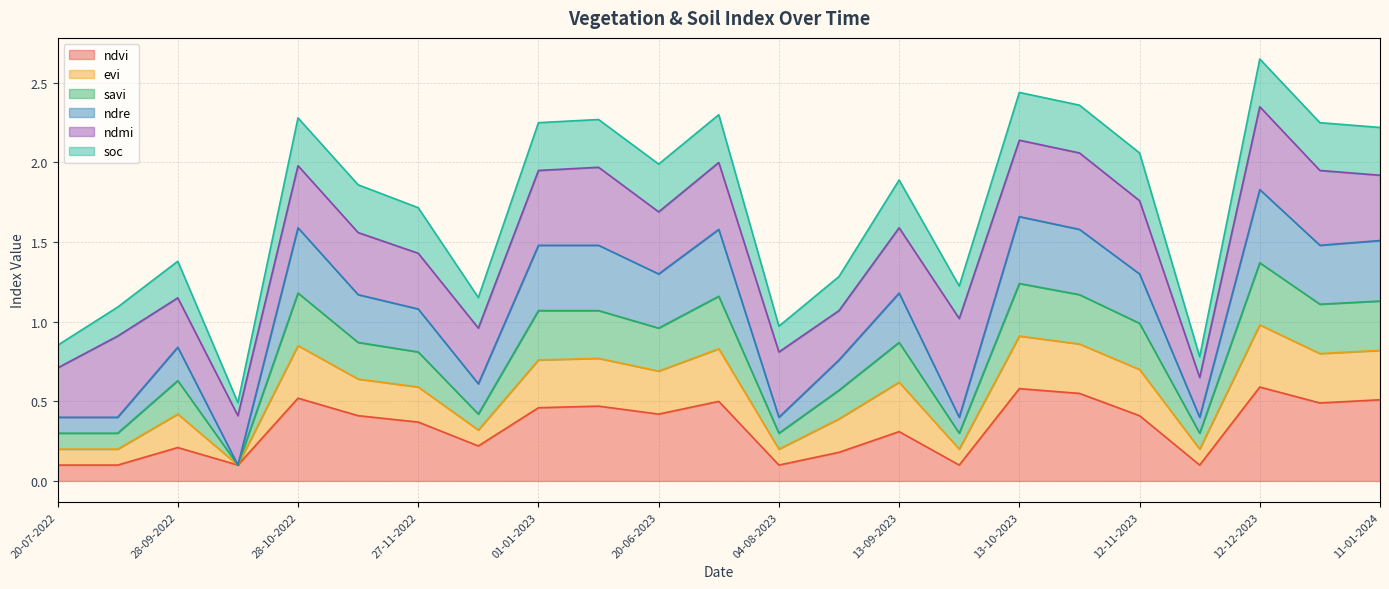

The value of savi at 04-08-2023 is 0.3. True or false?

True